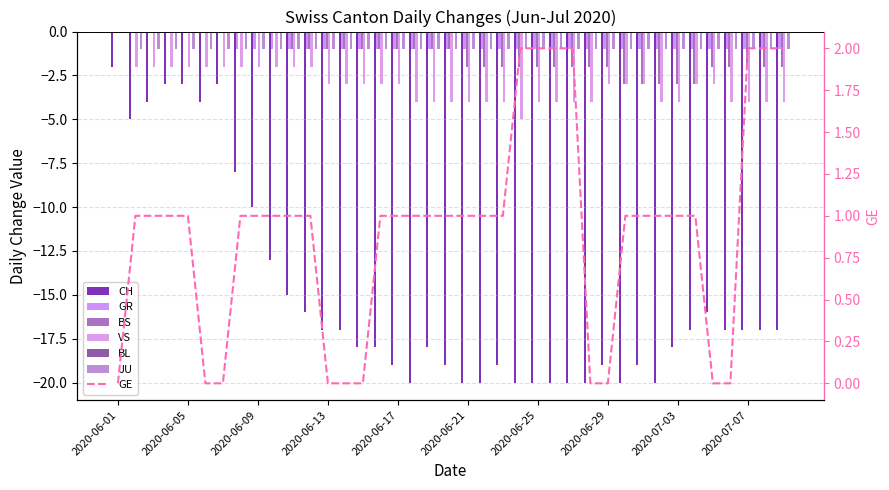

What is the difference between the highest and lowest values at 2020-07-08?

16